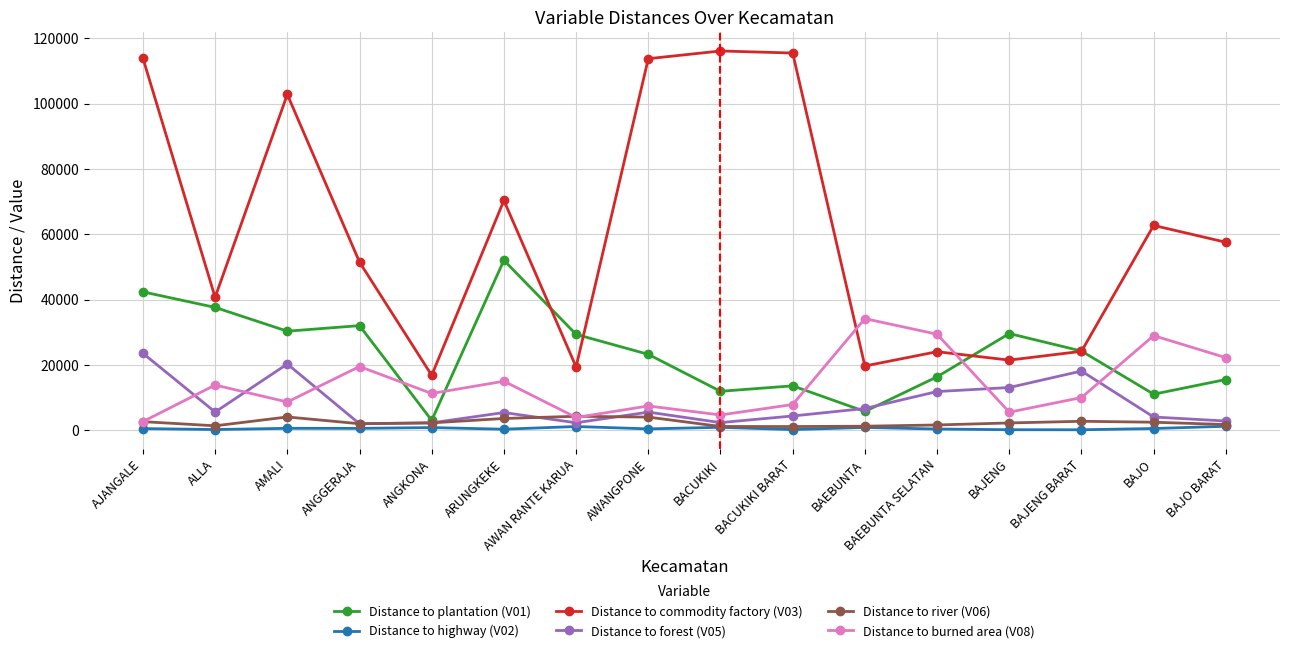

How many lines are shown in the chart?

6